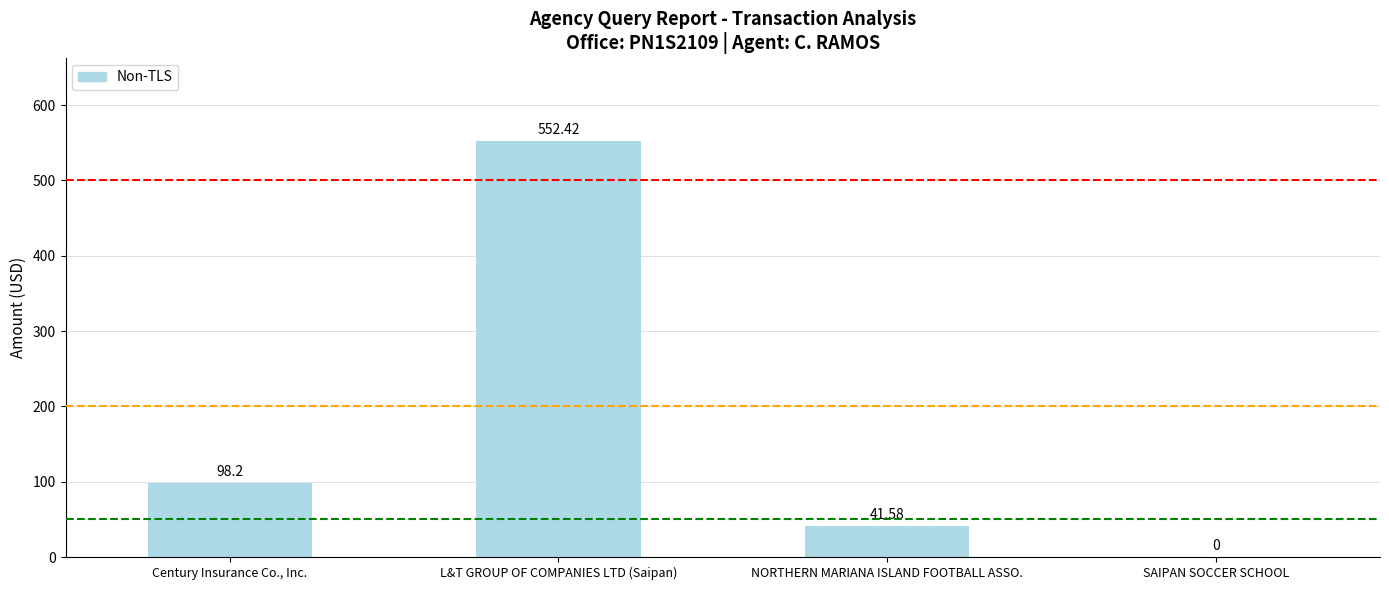

What is the greatest value displayed?

552.4